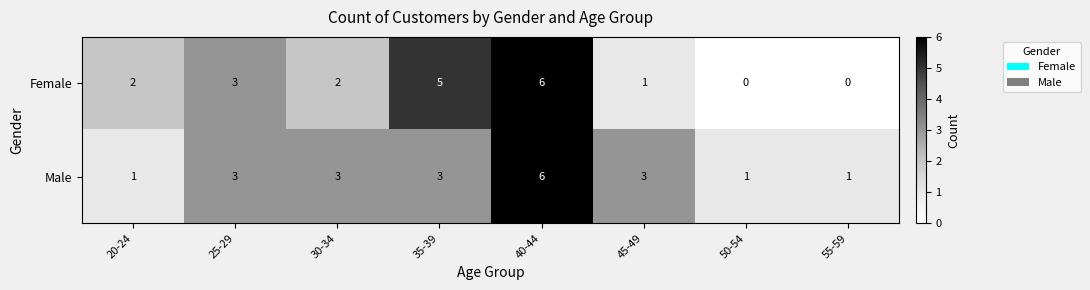

True or false: Female has a value of 0 at 55-59.

True